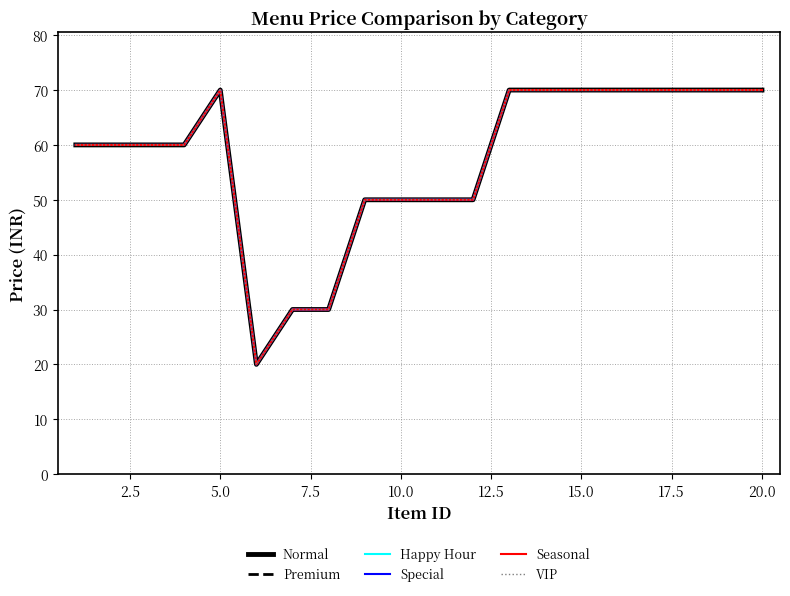

Is this an area chart (filled region under the line)?

No